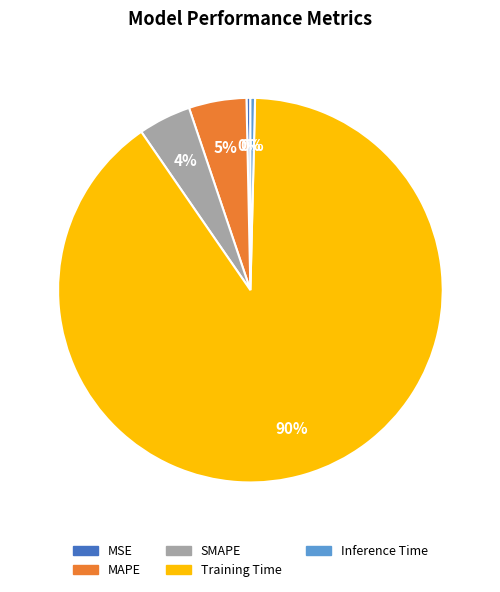

Count the number of slices in the pie.

5